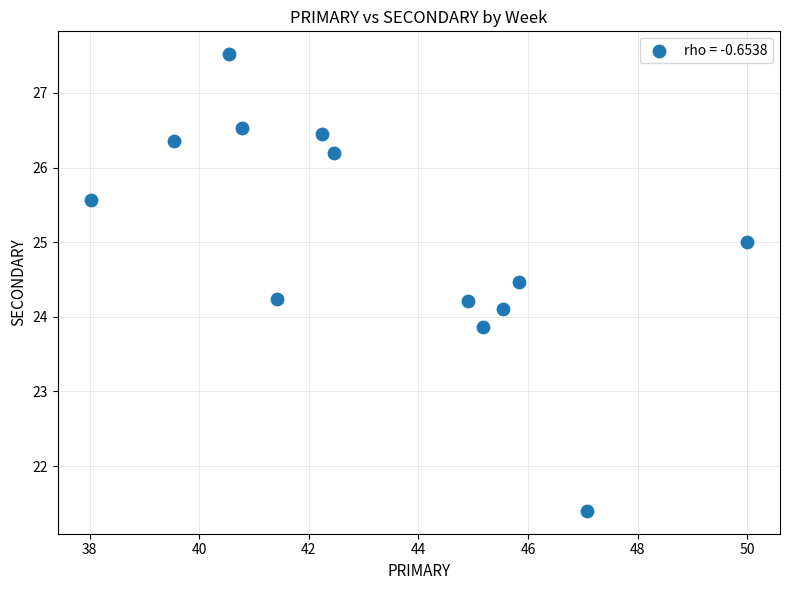

What is the range of X values (max minus min)?

12.0